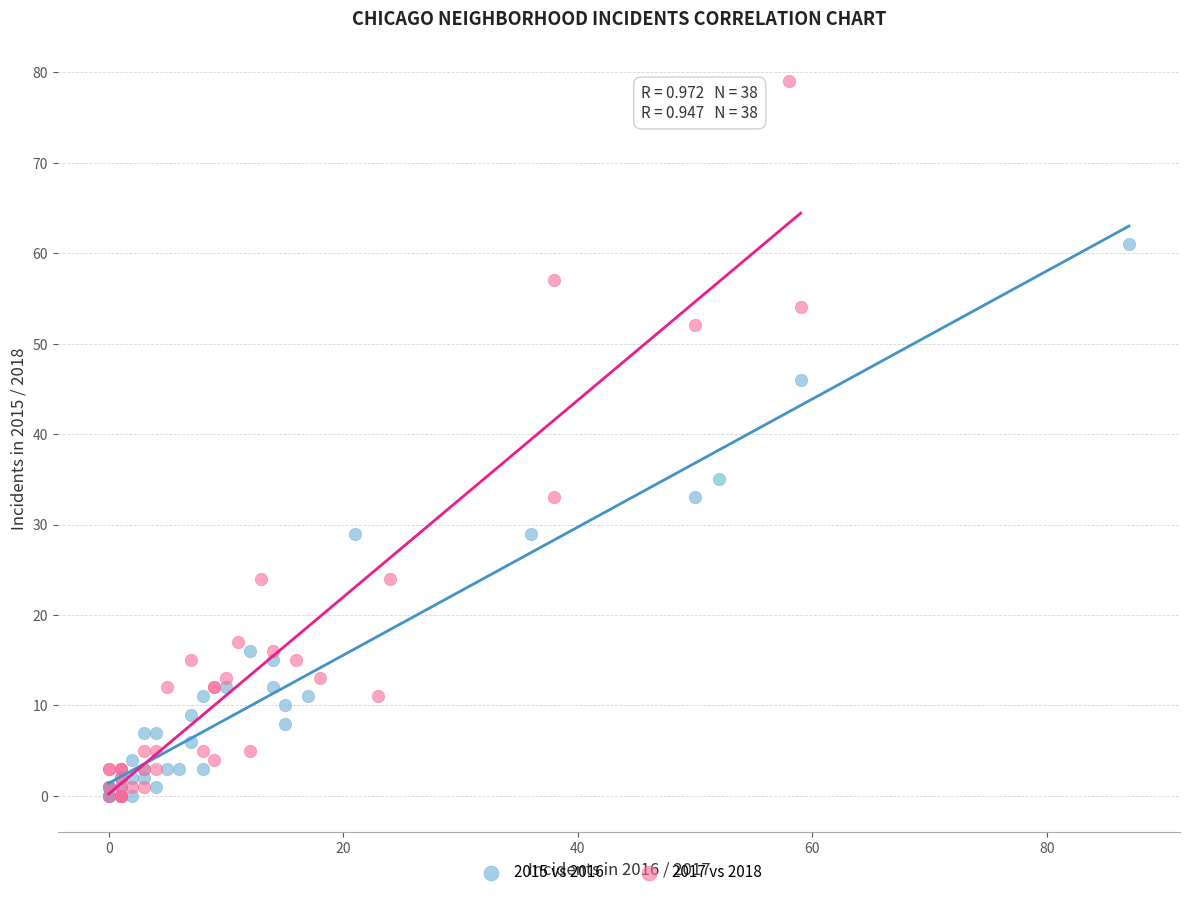

Which series has the largest Y range (max minus min)?

2017 vs 2018